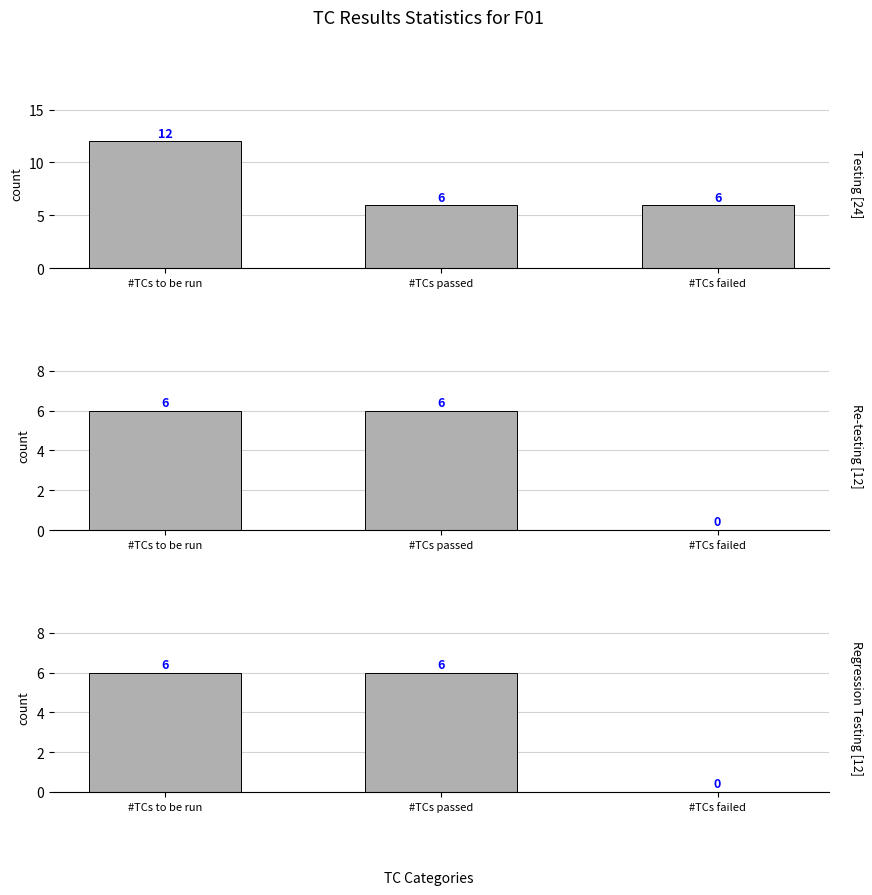

At #TCs to be run, list the series in order from smallest to largest.

Re-testing, Regression Testing, Testing